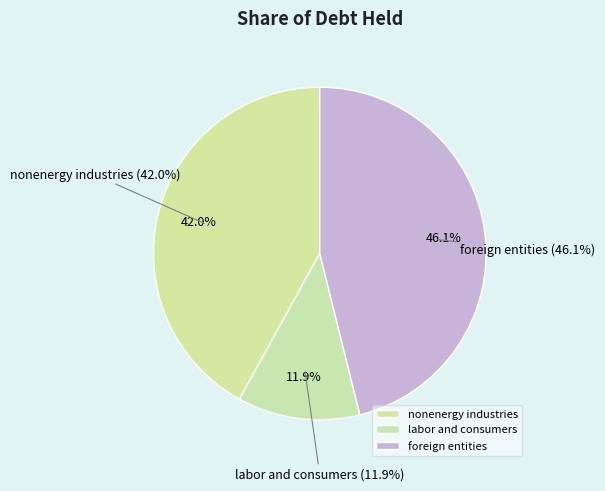

To the nearest percent, what is the difference between the foreign entities and labor and consumers slice percentages?

34%